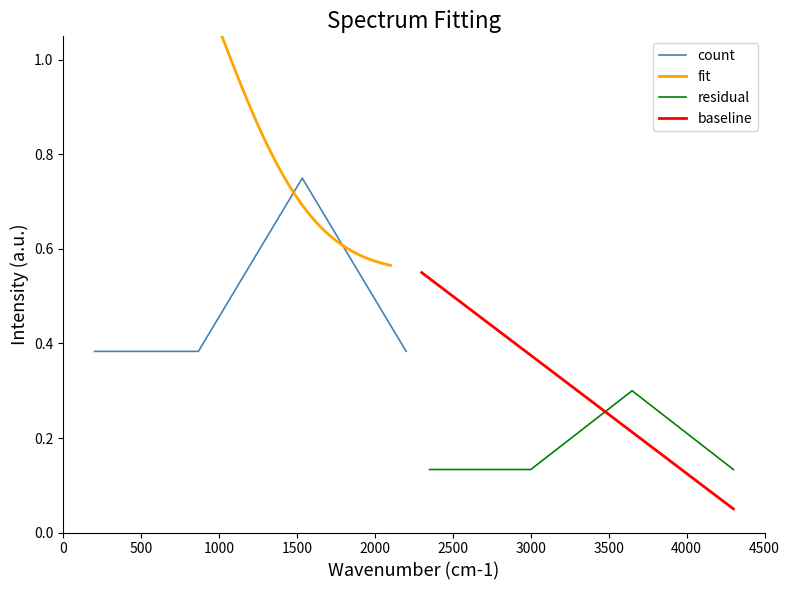

True or false: the data shows 0.1 at 2019-07-10 18:15.

False